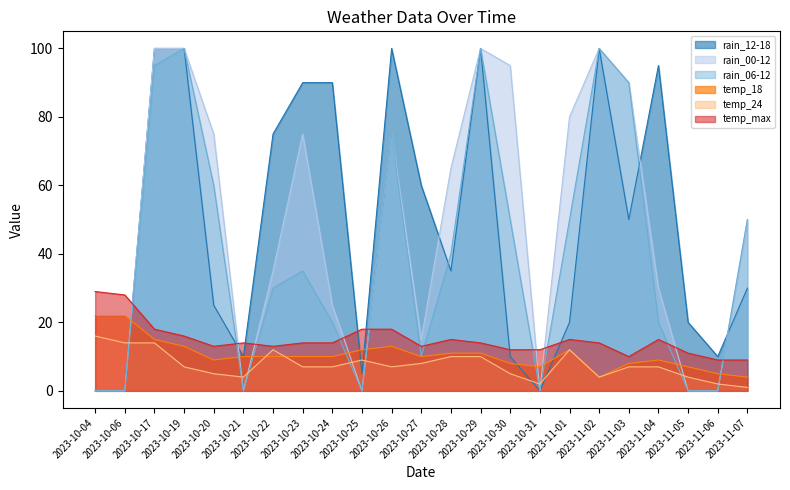

Which series has the largest total across all categories?

rain_12-18